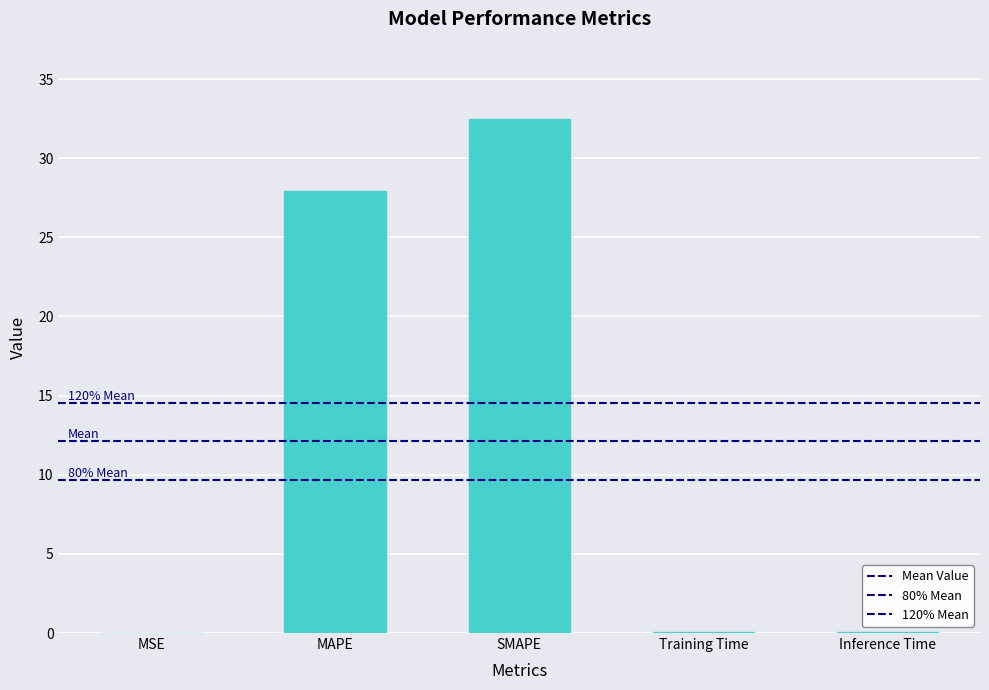

What is the difference between the maximum and minimum values?

32.5